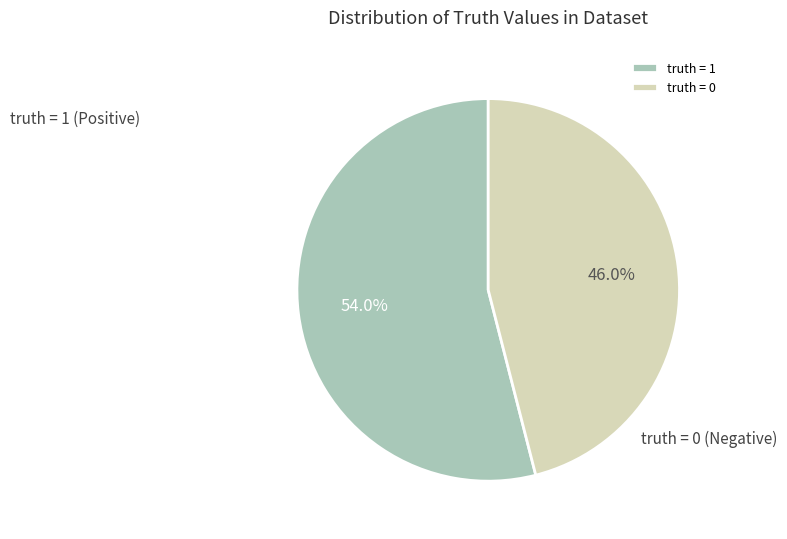

Is the sum of truth = 1 and truth = 0 greater than half?

Yes